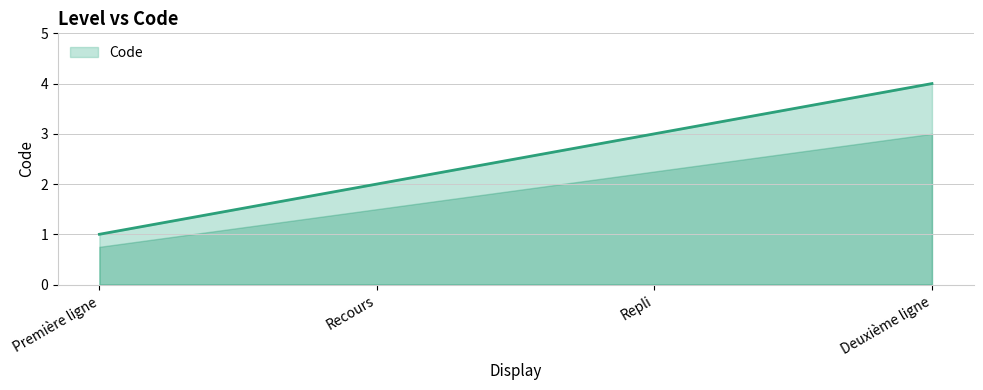

Does the chart display data point markers on the line(s)?

No